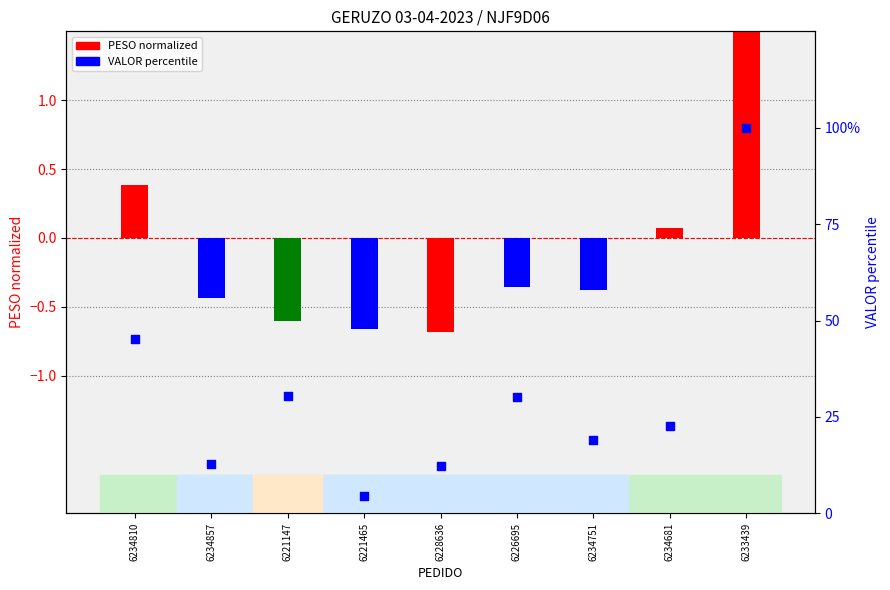

Which series contains the lowest Y value?

PESO (normalized)